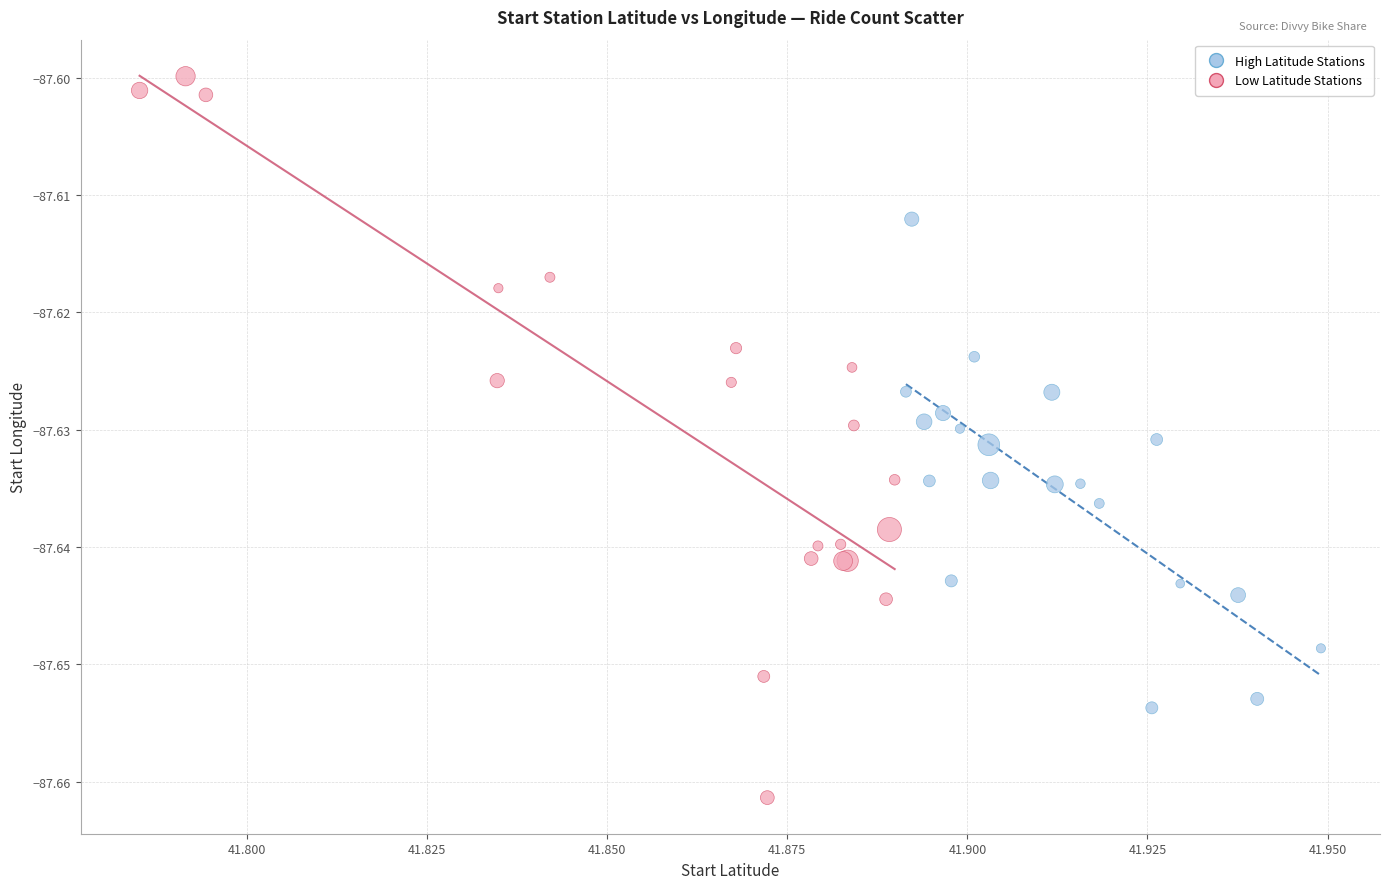

Which series reaches the maximum Y coordinate?

Low Latitude Stations